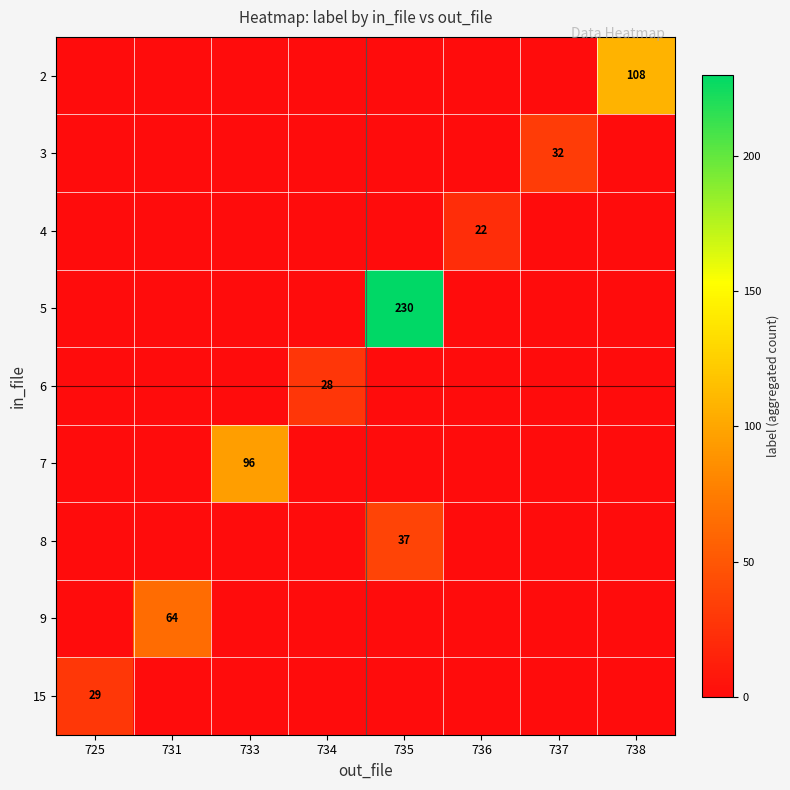

Which label corresponds to the largest value in the chart?

735